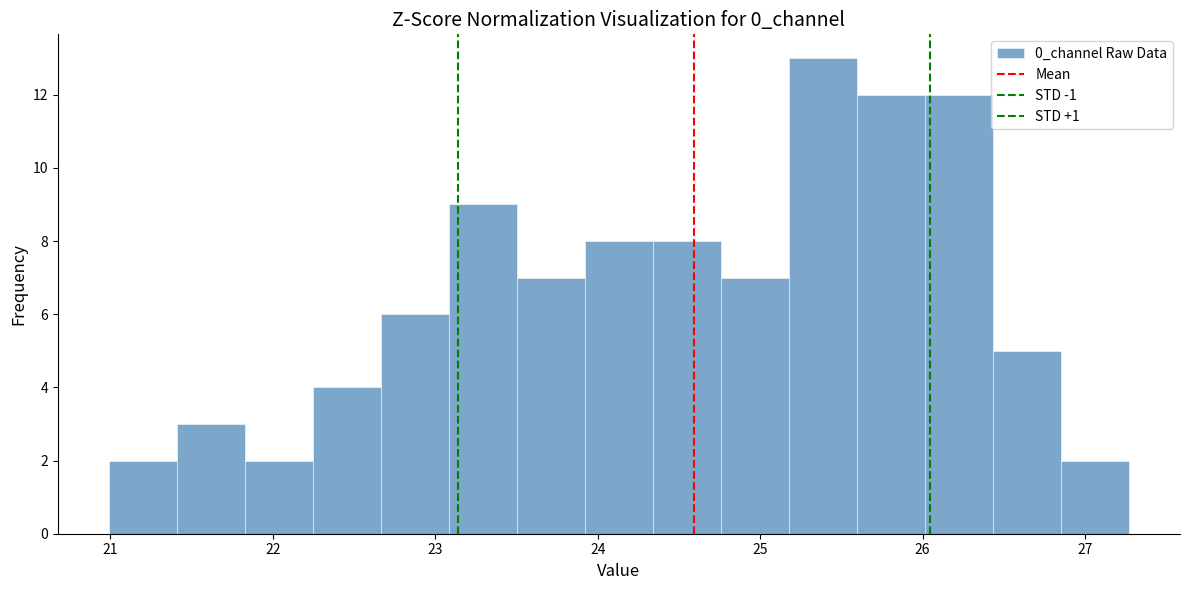

How tall is the bar that spans 21.8 to 22.2 on the x-axis? Neither the bar edges nor the heights are printed on the chart, so give them approximately, as read against the axes.

2